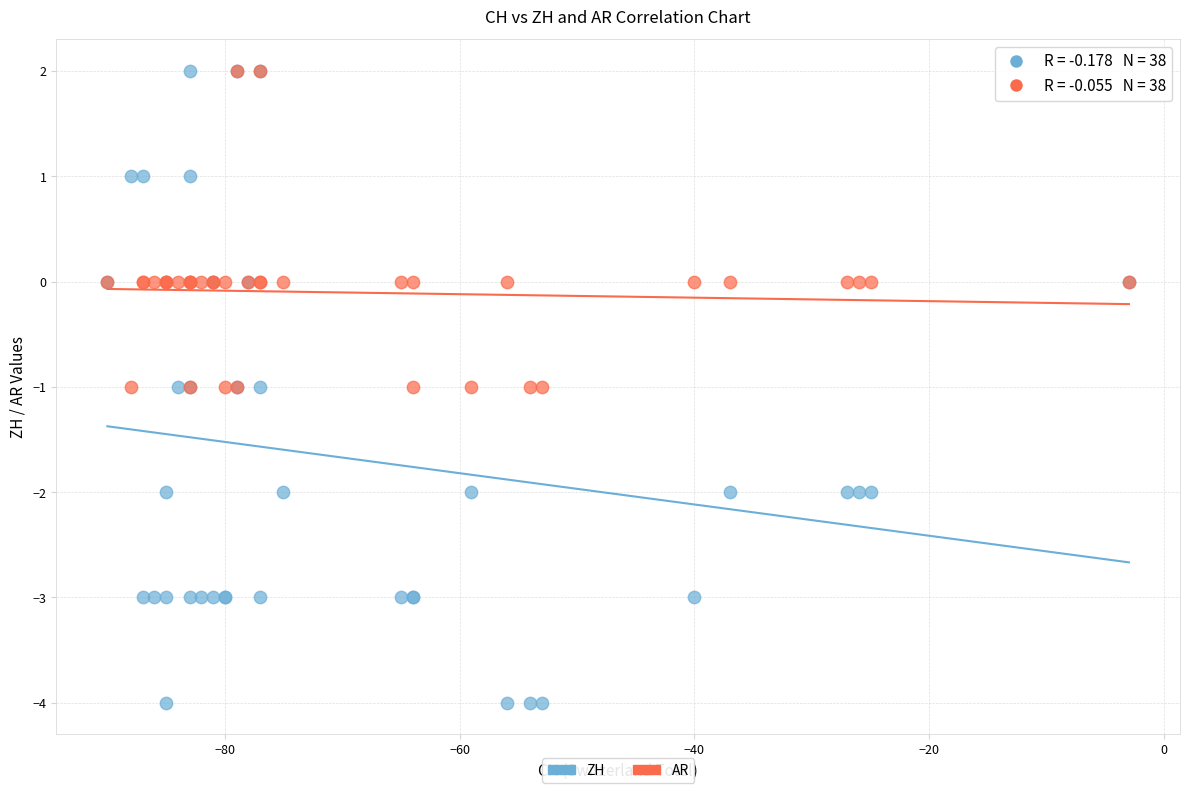

What are all the series names shown in the legend?

ZH, AR